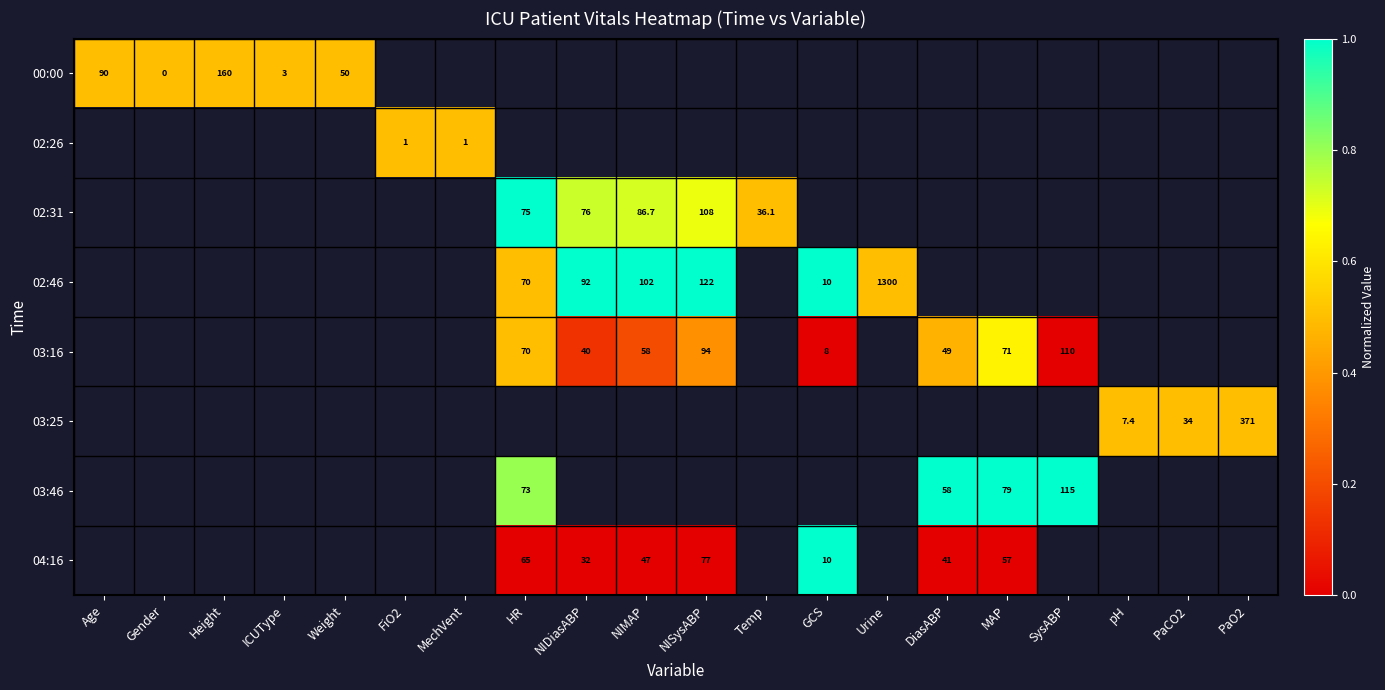

How many series are shown in this chart?

8